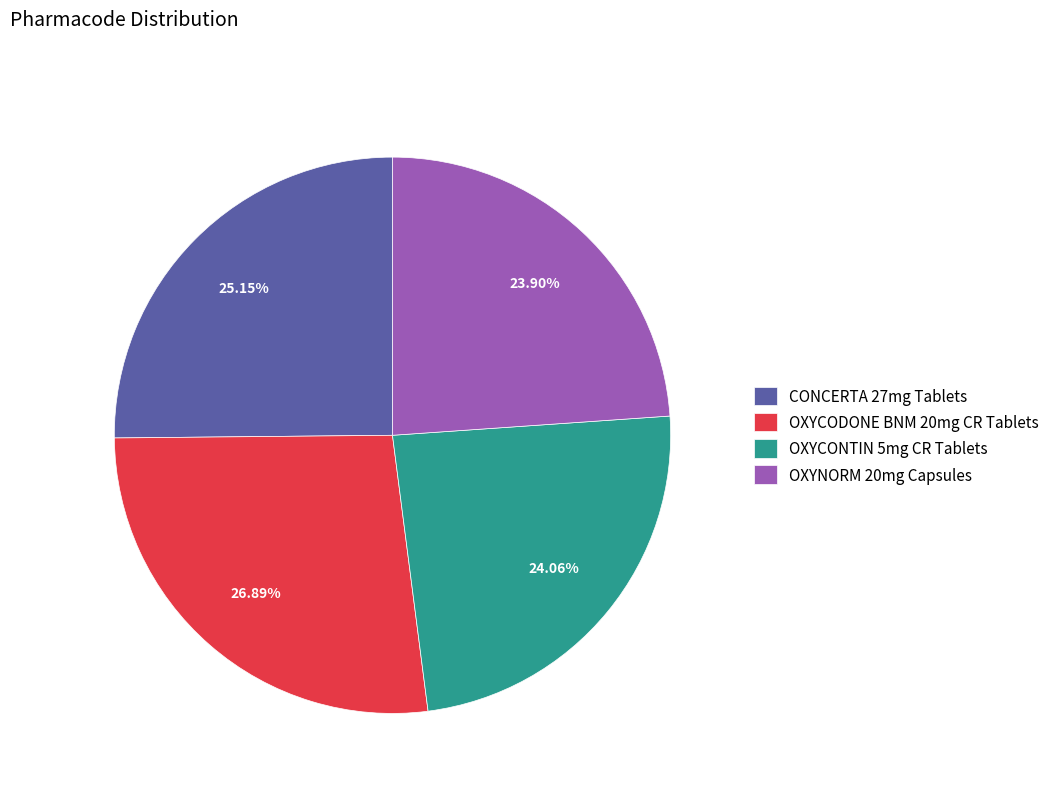

Count the number of slices in the pie.

4